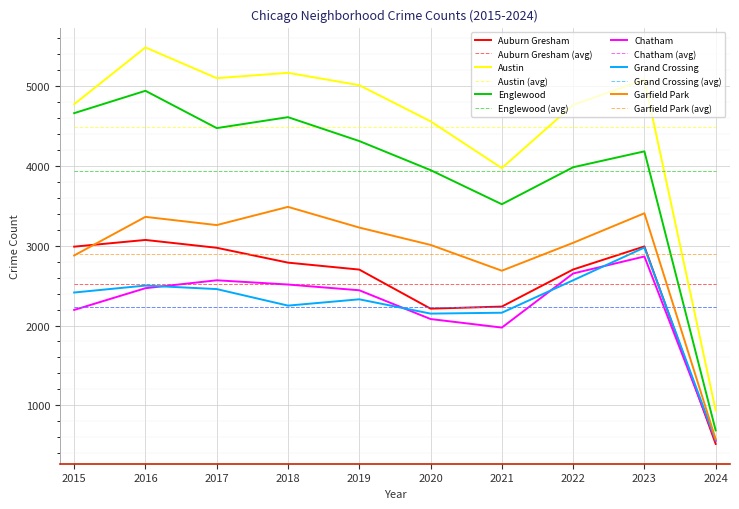

True or false: Chatham and Englewood cross at least once.

False